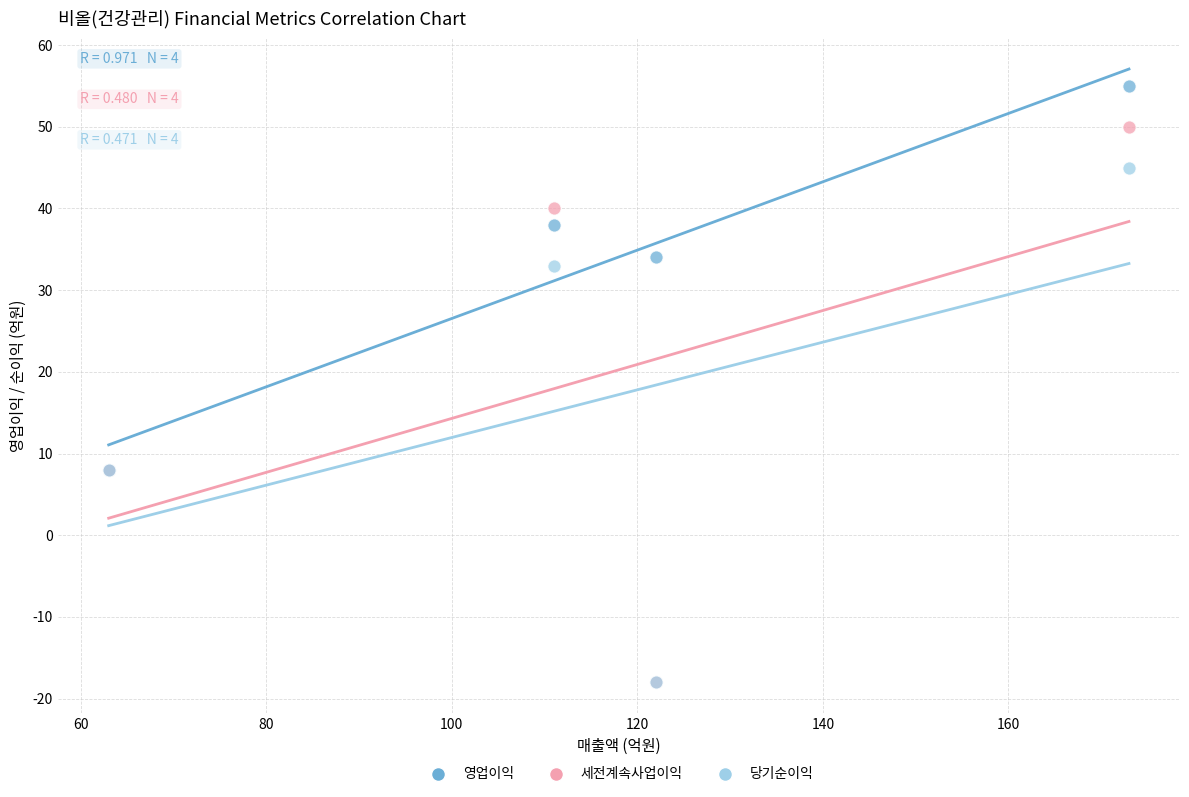

What are all the series names shown in the legend?

영업이익, 세전계속사업이익, 당기순이익